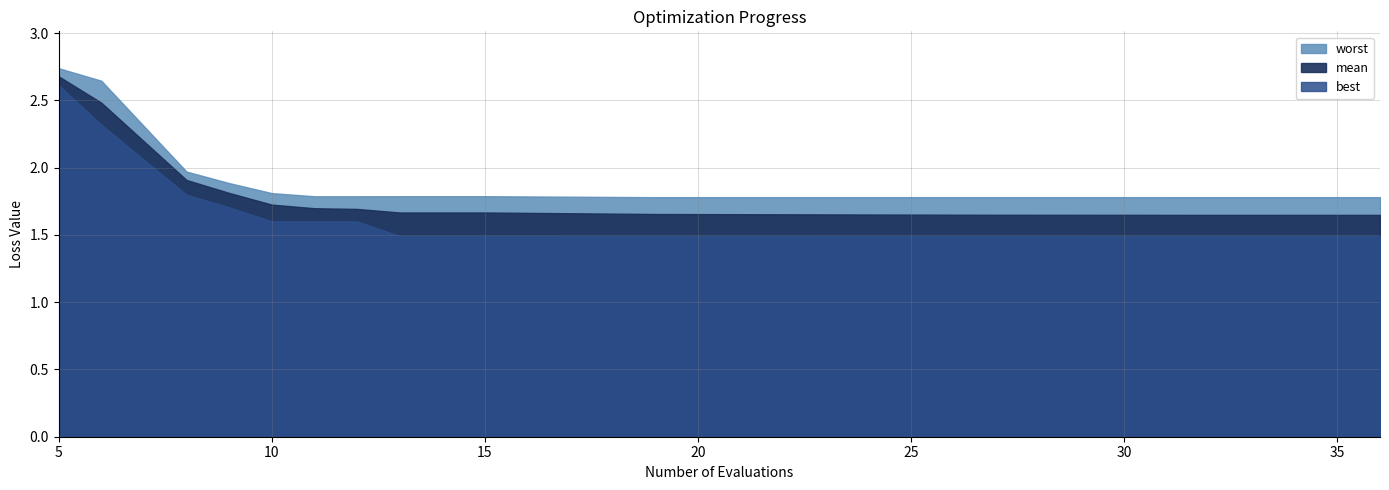

What is the difference between the maximum and minimum values in the worst series?

1.0